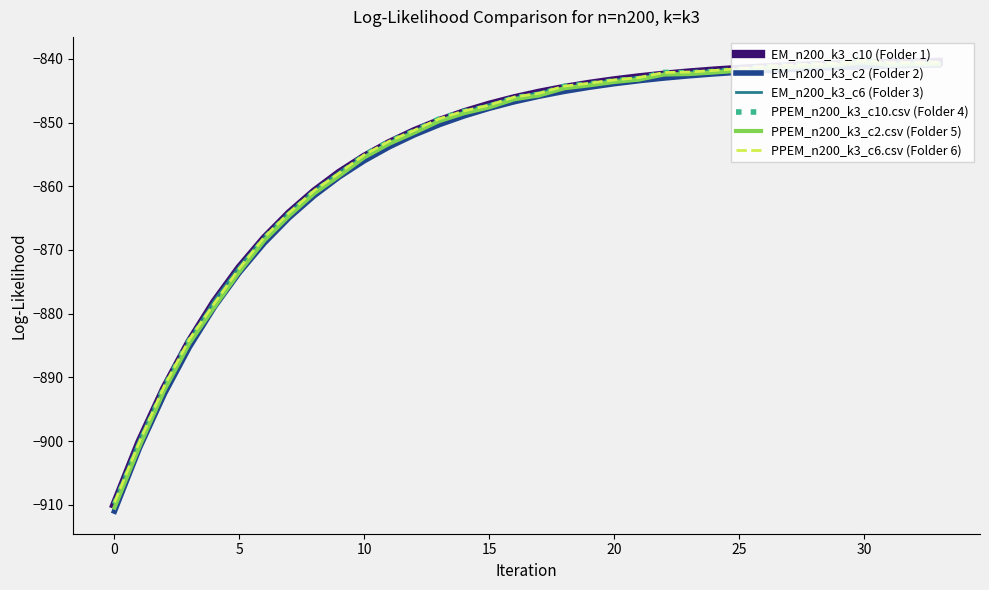

What is the value of the EM_n200_k3_c10 (Folder 1) point at the 18th from the left?

-845.3